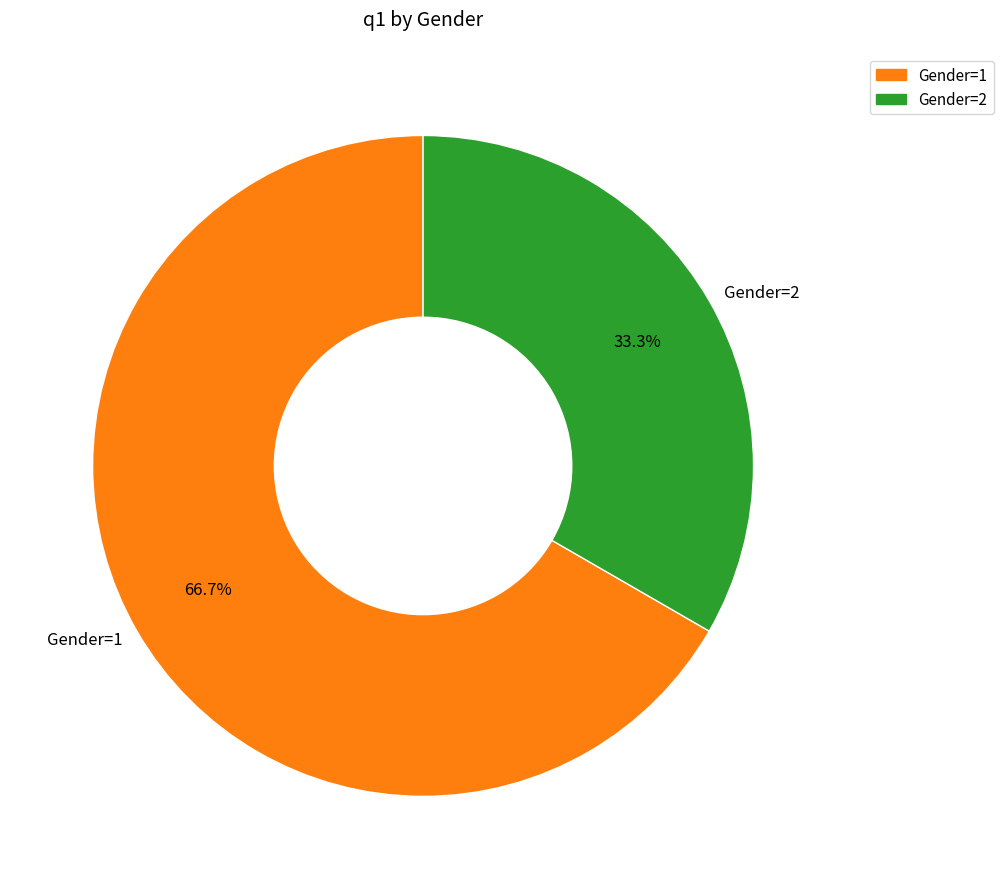

Count the number of slices in the pie.

2